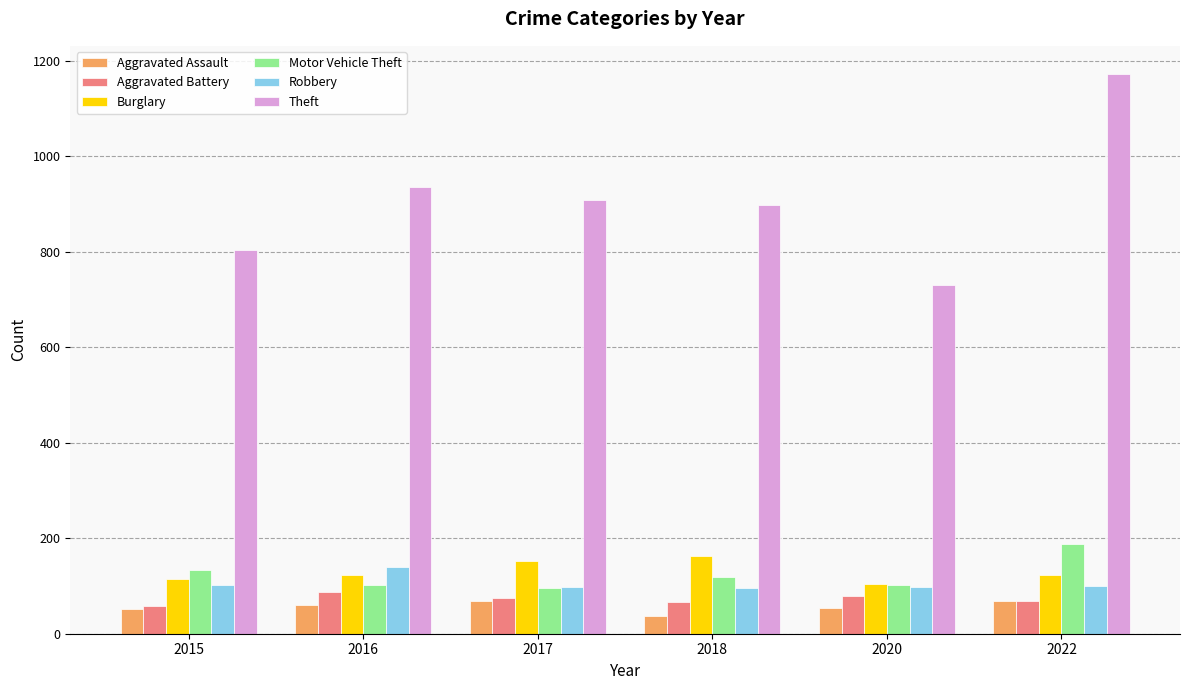

Which series has the largest total across all categories?

Theft